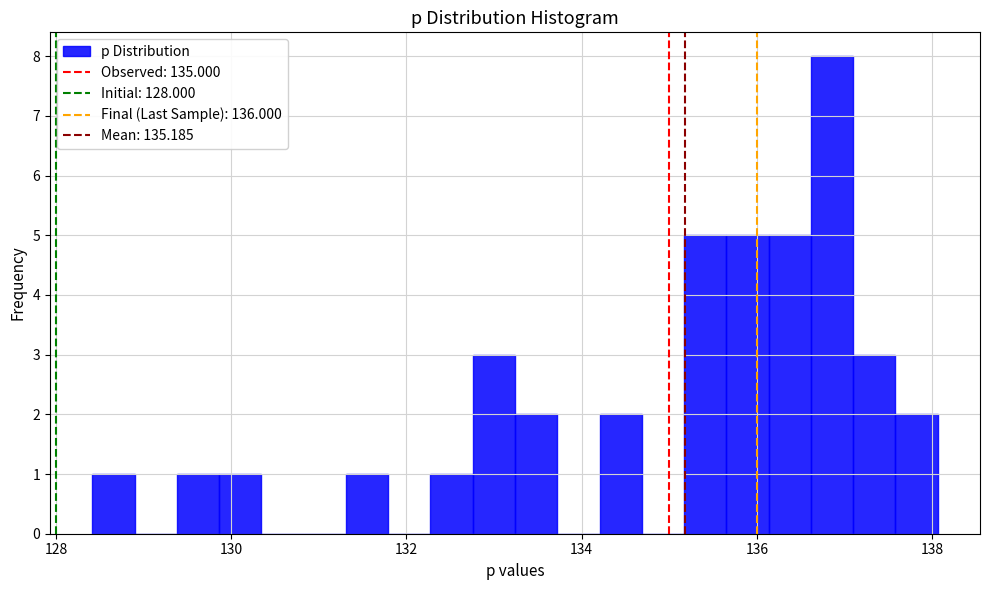

Read against the x-axis, roughly where is the centre of the tallest bar?

136.8